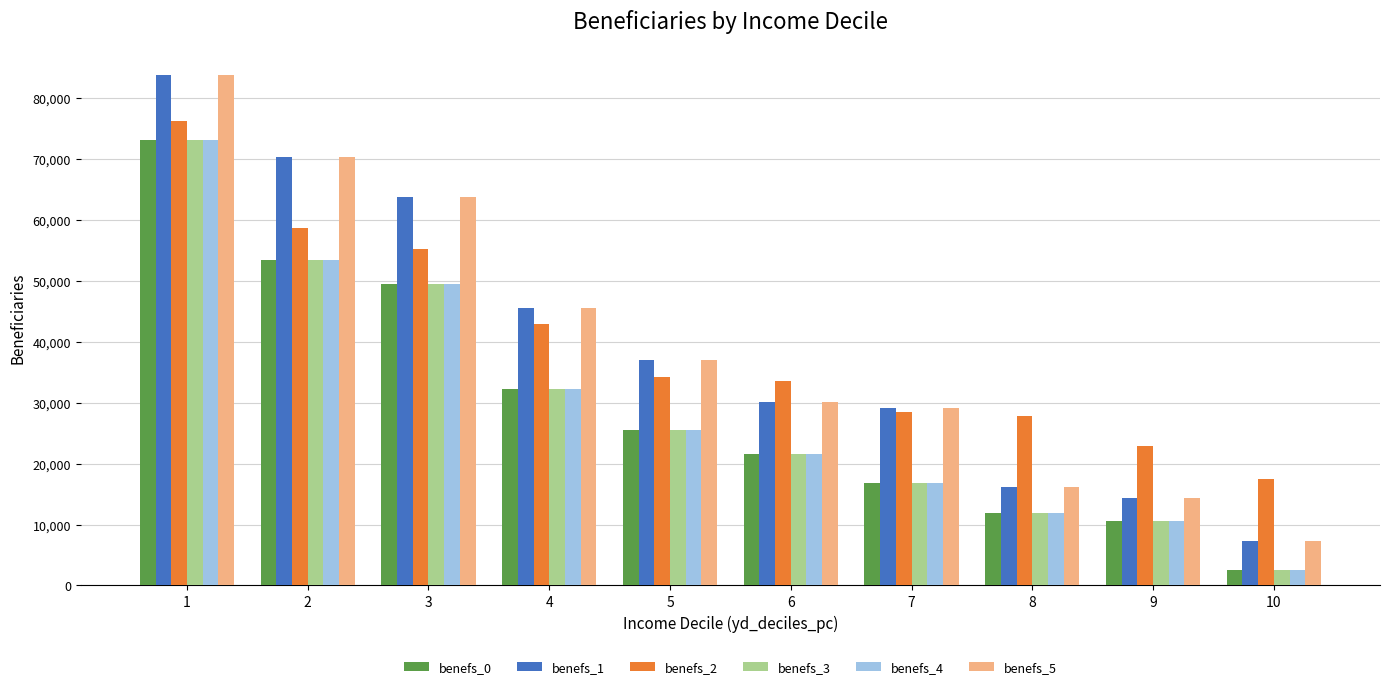

What is the sum of all benefs_5 values?

397699.3